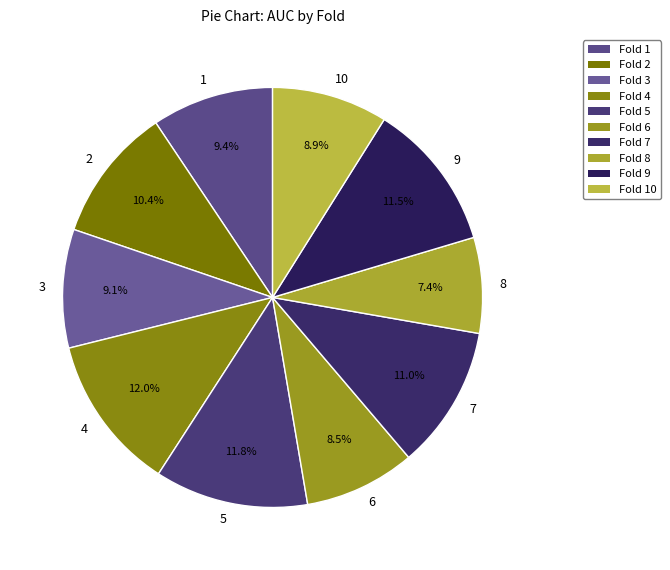

Is the sum of 2 and 4 greater than half?

No